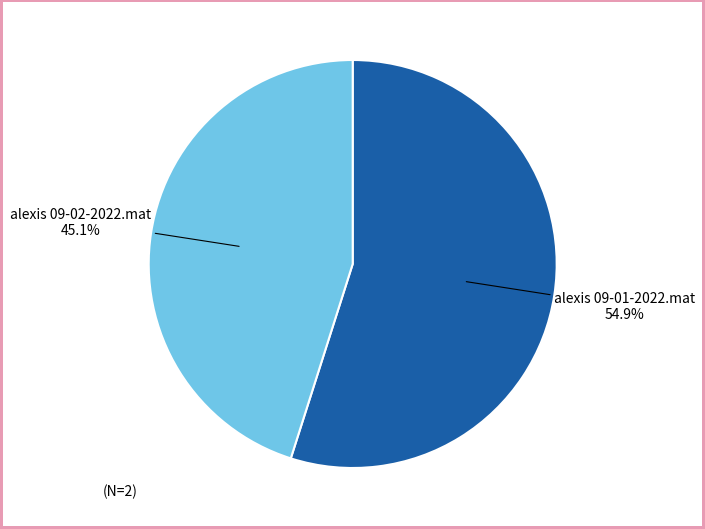

What is the smallest slice in the pie chart?

alexis 09-02-2022.mat